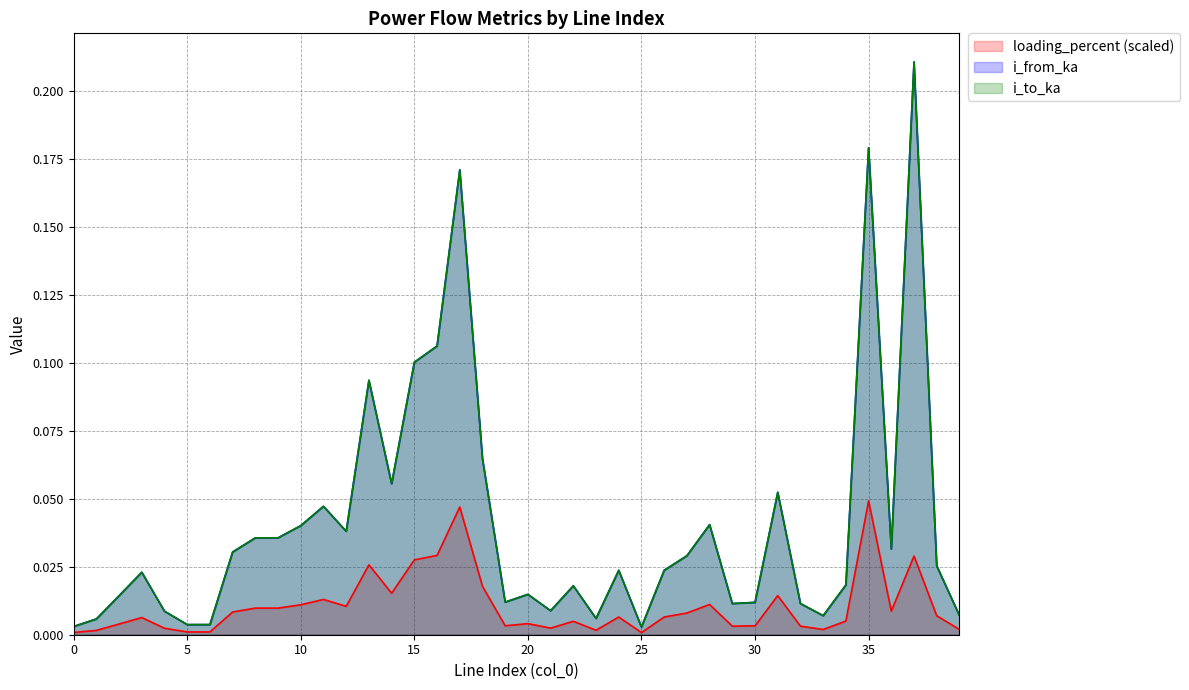

At which label does loading_percent reach its peak?

35